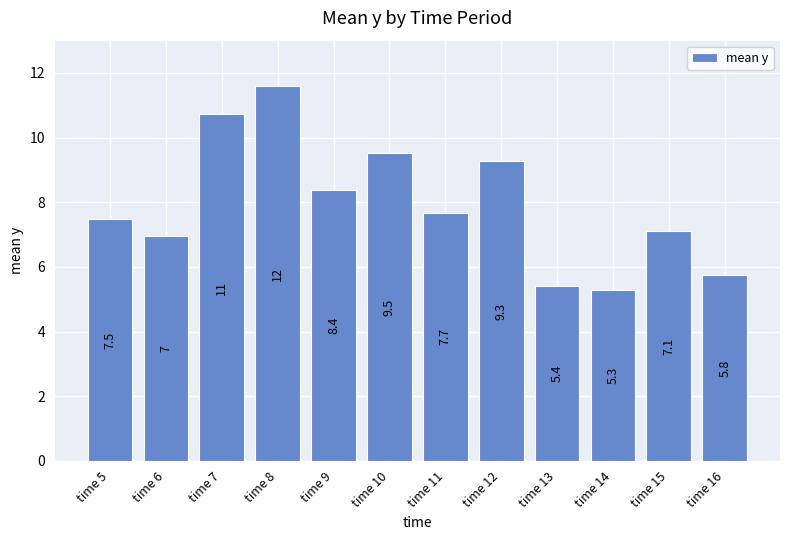

Reading right to left, list all the values displayed in this chart.

5.8	7.1	5.3	5.4	9.3	7.7	9.5	8.4	11.6	10.7	7.0	7.5